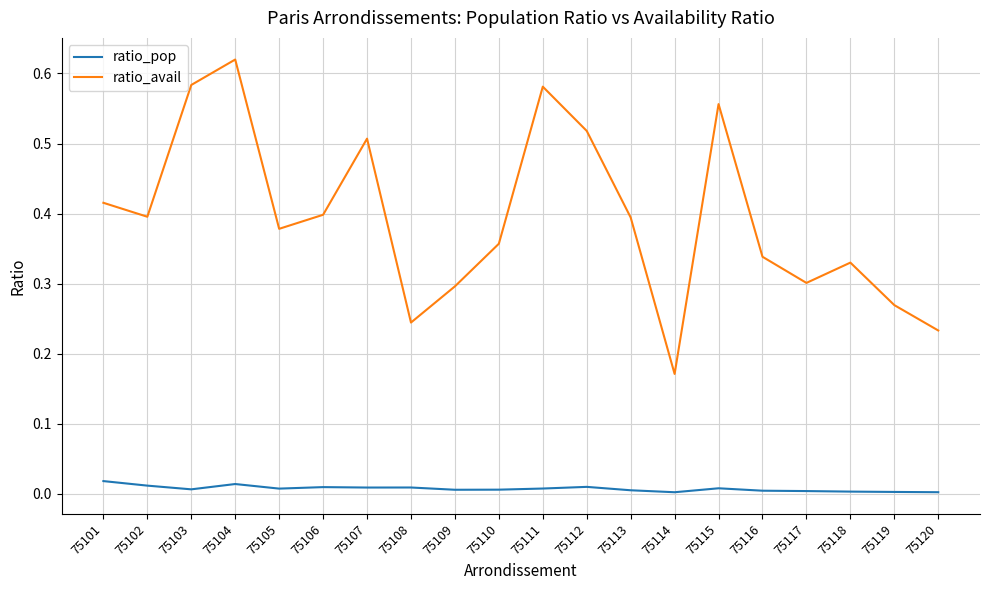

At which category does the chart reach its peak across all series?

75104